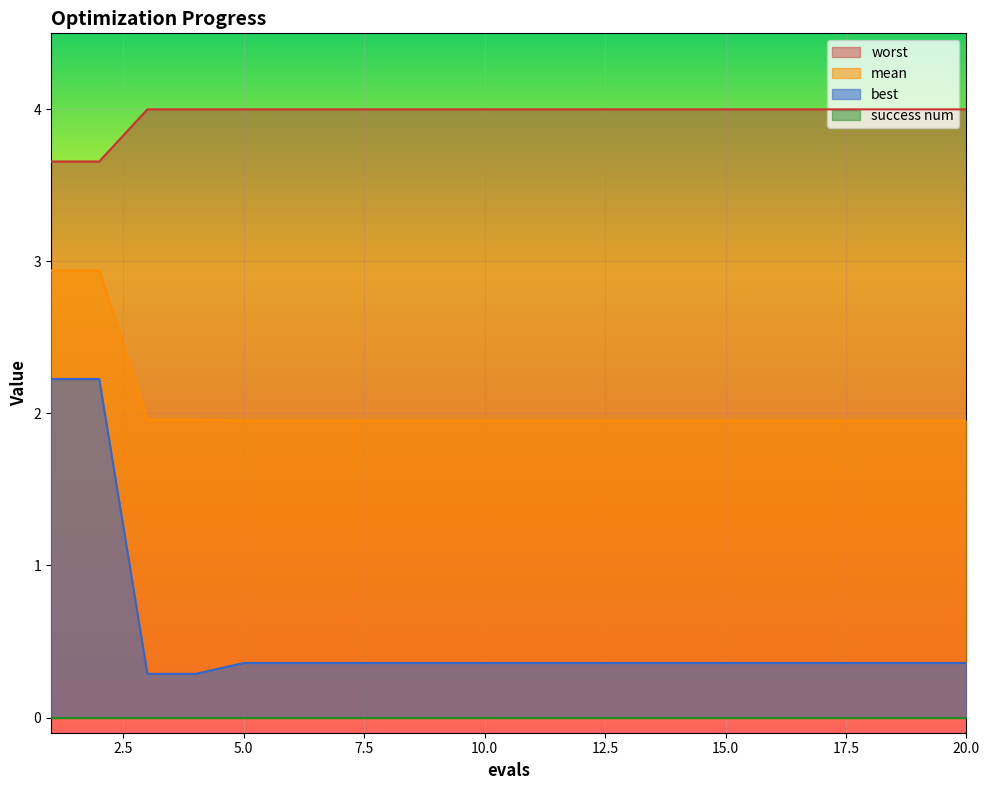

True or false: worst and mean intersect in this chart.

False